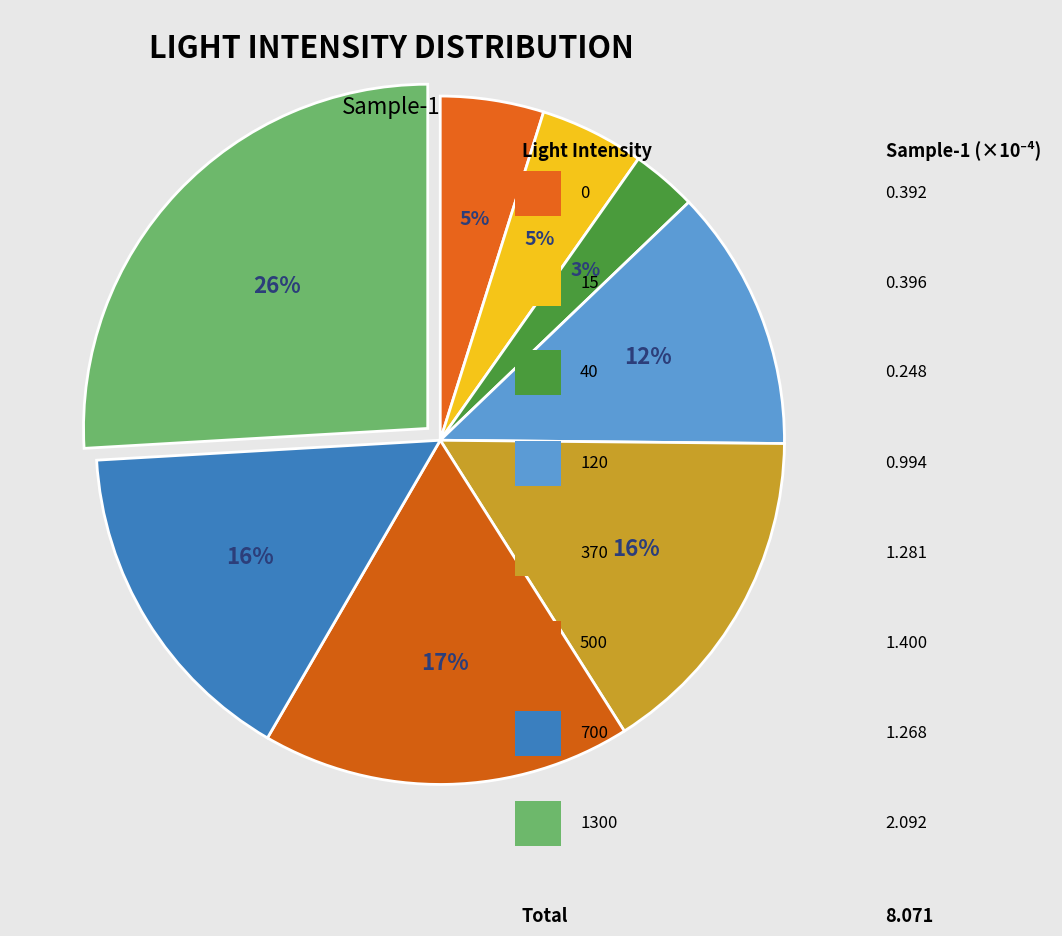

How many slices are in this pie chart?

8